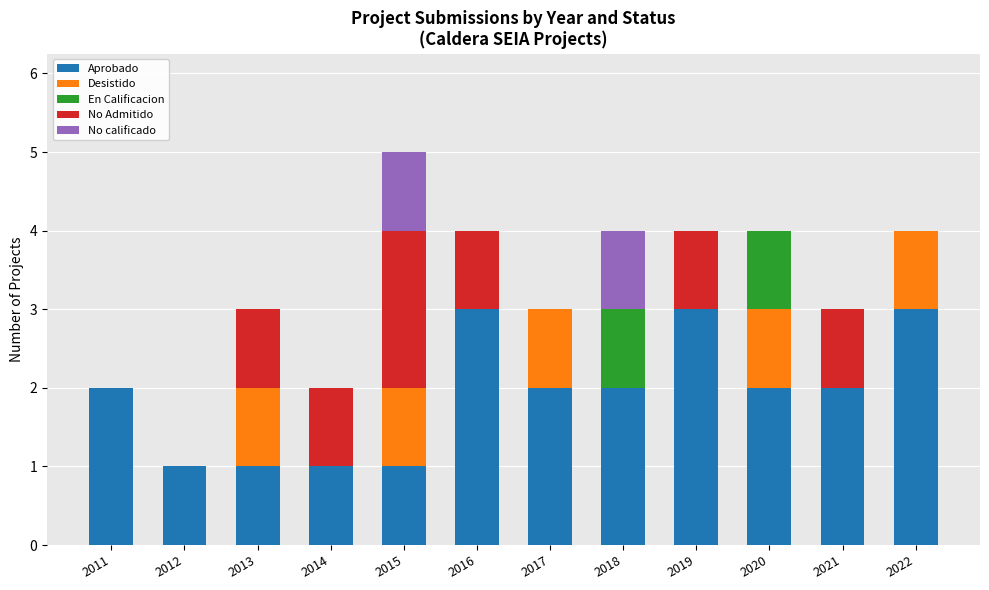

True or false: Aprobado has a value of 2 at 2019.

False